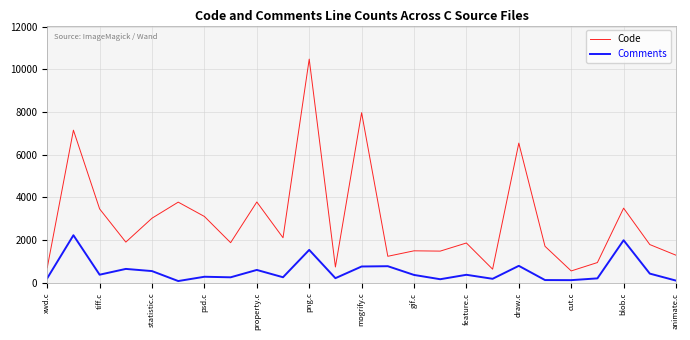

True or false: Code and Comments cross at least once.

False